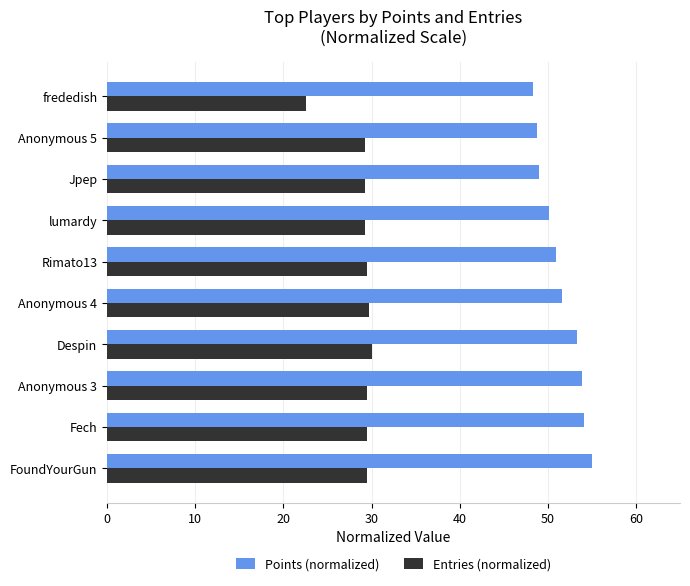

At which label does Entries (normalized) reach its minimum?

frededish